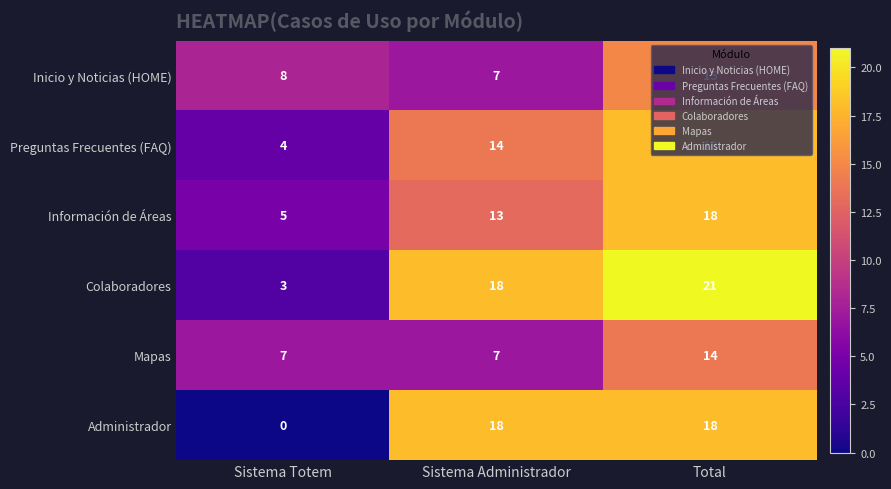

The Administrador series shows 18 at Sistema Administrador. True or false?

True